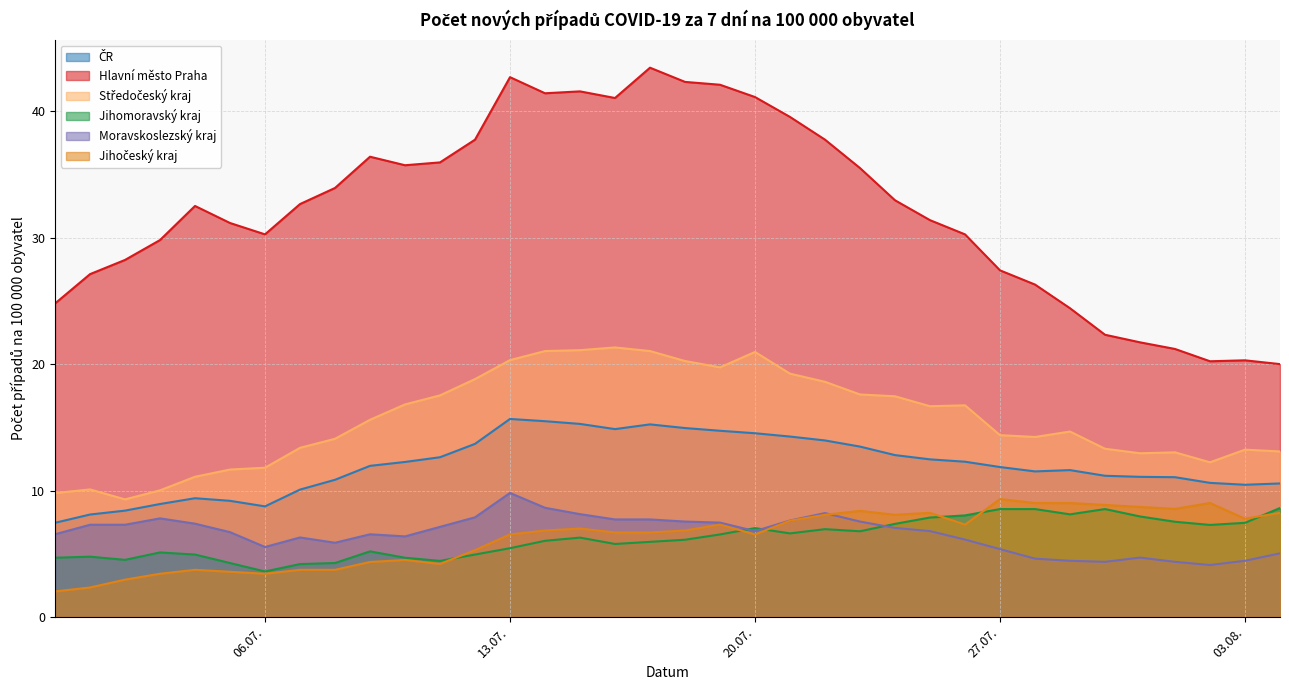

At 16.07.2021, list the series in order from largest to smallest.

Hlavní město Praha, Středočeský kraj, ČR, Moravskoslezský kraj, Jihočeský kraj, Jihomoravský kraj